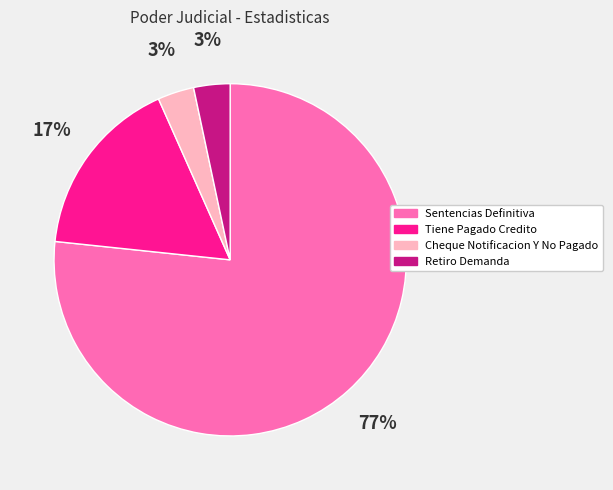

Is it true that Retiro Demanda is 11% of the pie?

False